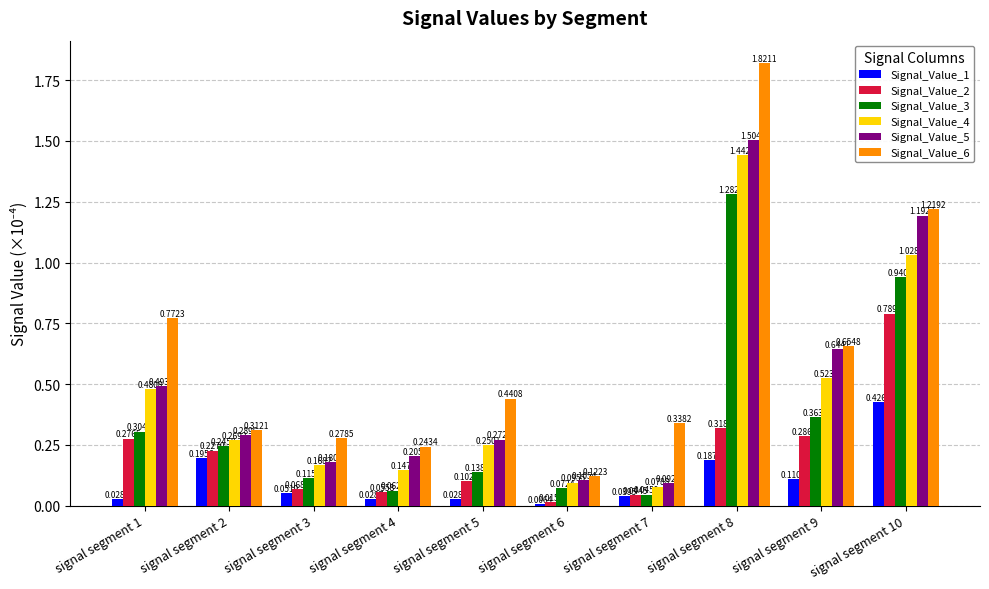

At which label is Signal_Value_1 closest to 0?

signal segment 6